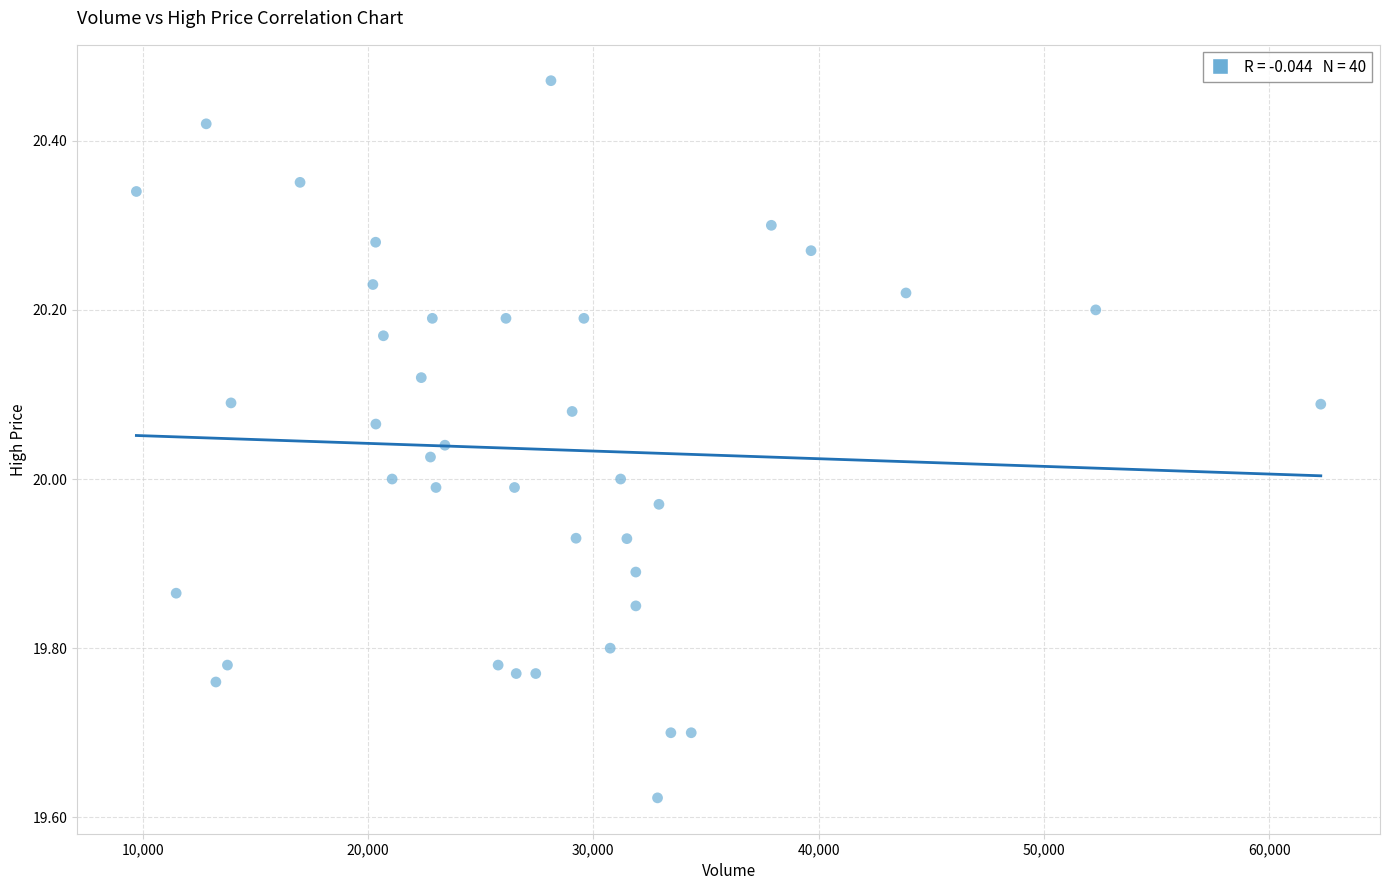

What is the range of Y values (max minus min)?

0.8